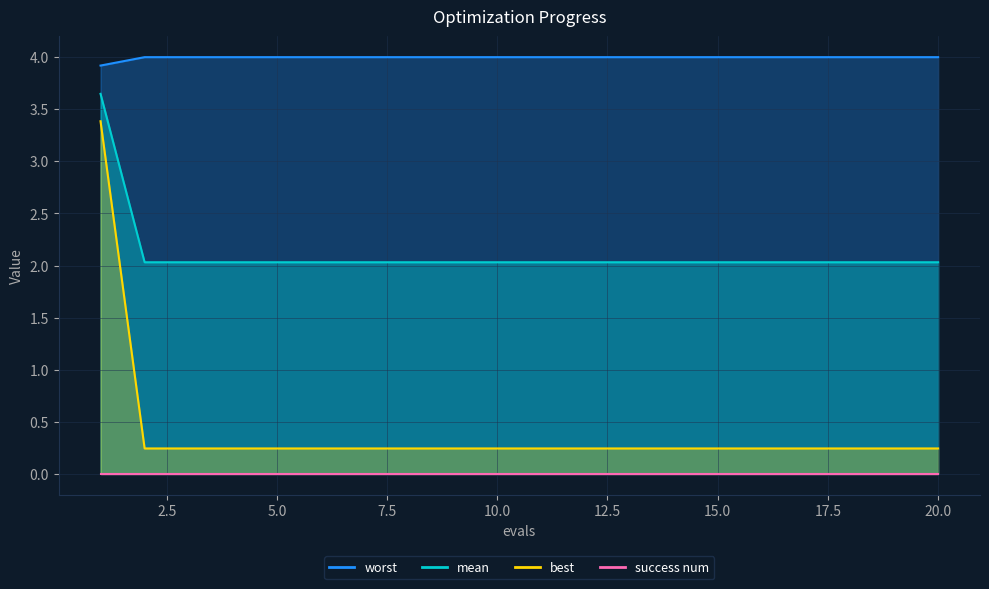

Which series has the largest range (max minus min)?

worst